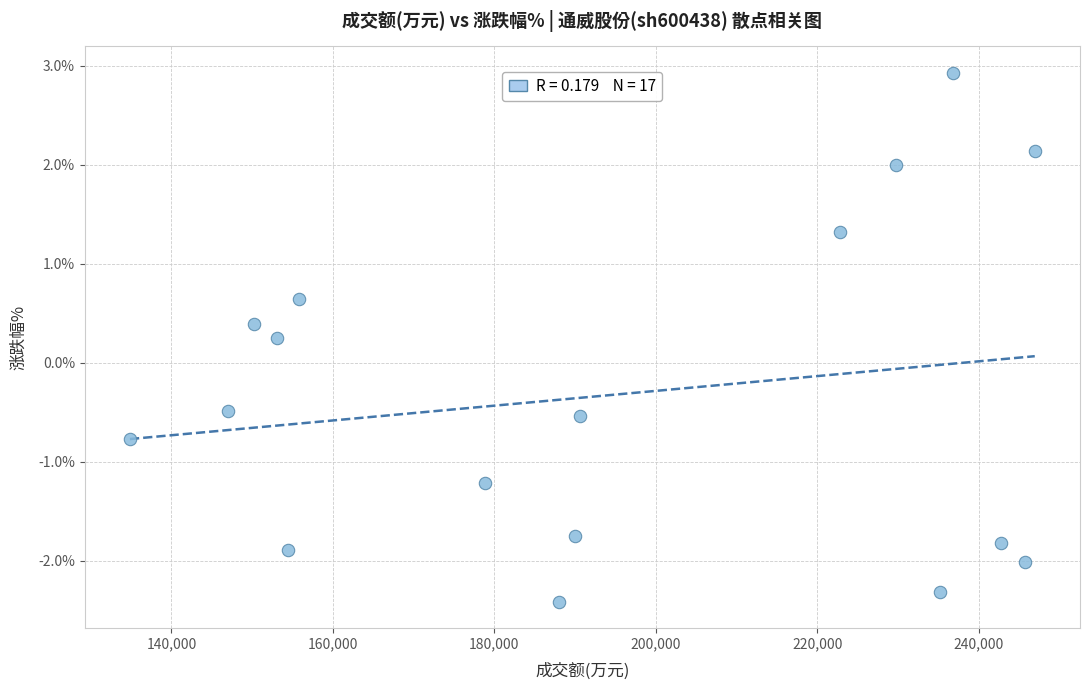

What is the range of Y values (max minus min)?

5.3